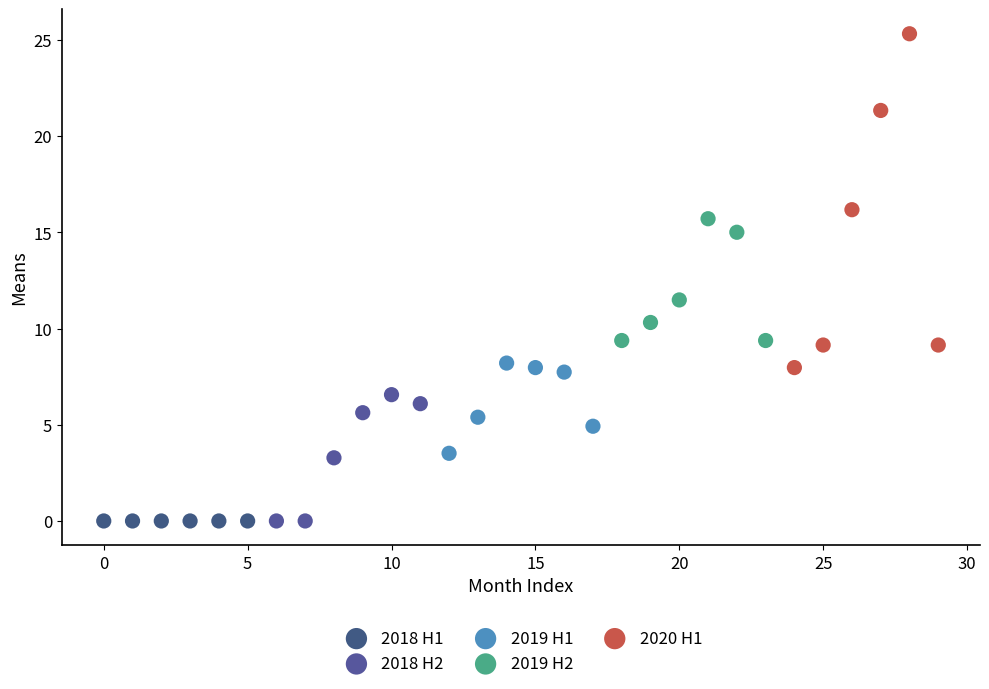

Which series contains the highest Y value?

2020 H1